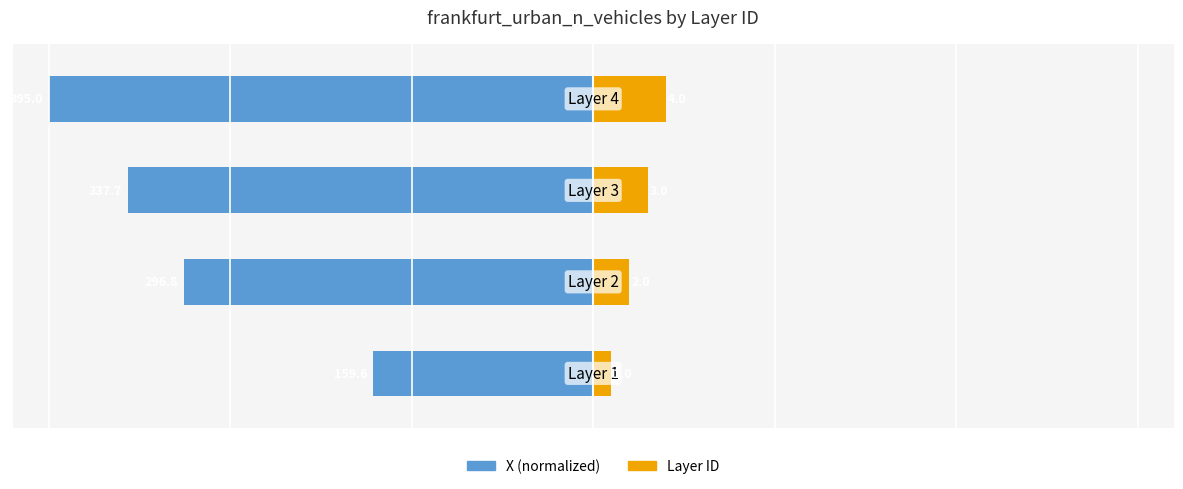

How many distinct data groups are displayed?

2